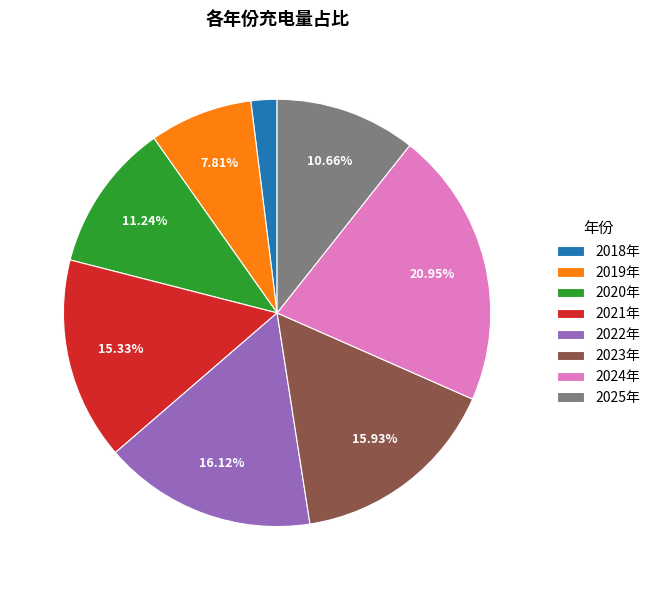

What is the smallest slice in the pie chart?

2018年